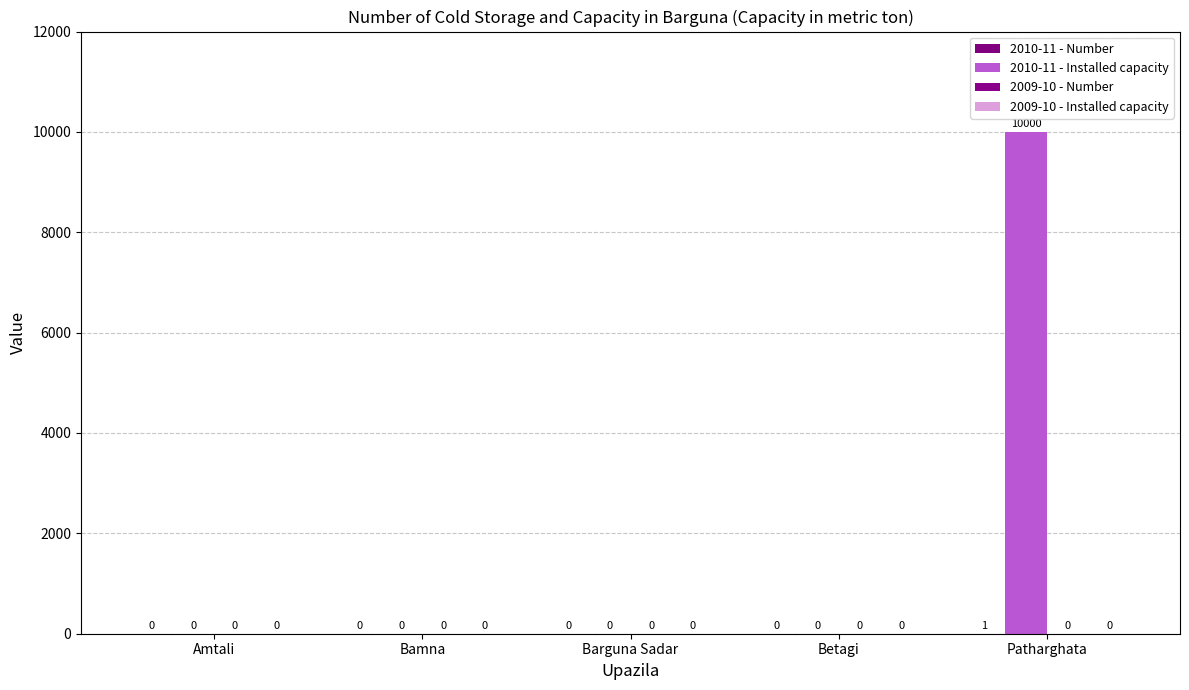

How many values in 2010-11 - Installed capacity are above zero?

1